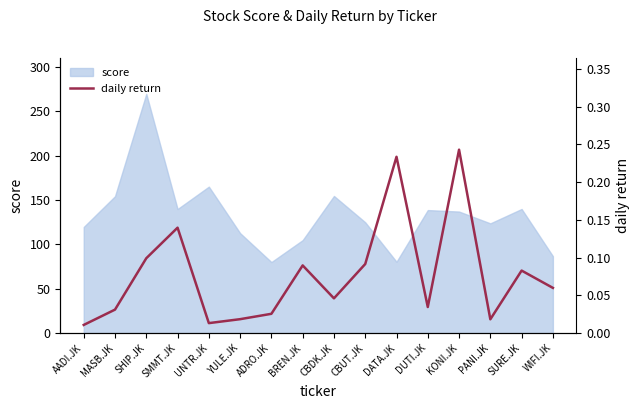

What is the label of the 7th point from the left?

ADRO.JK